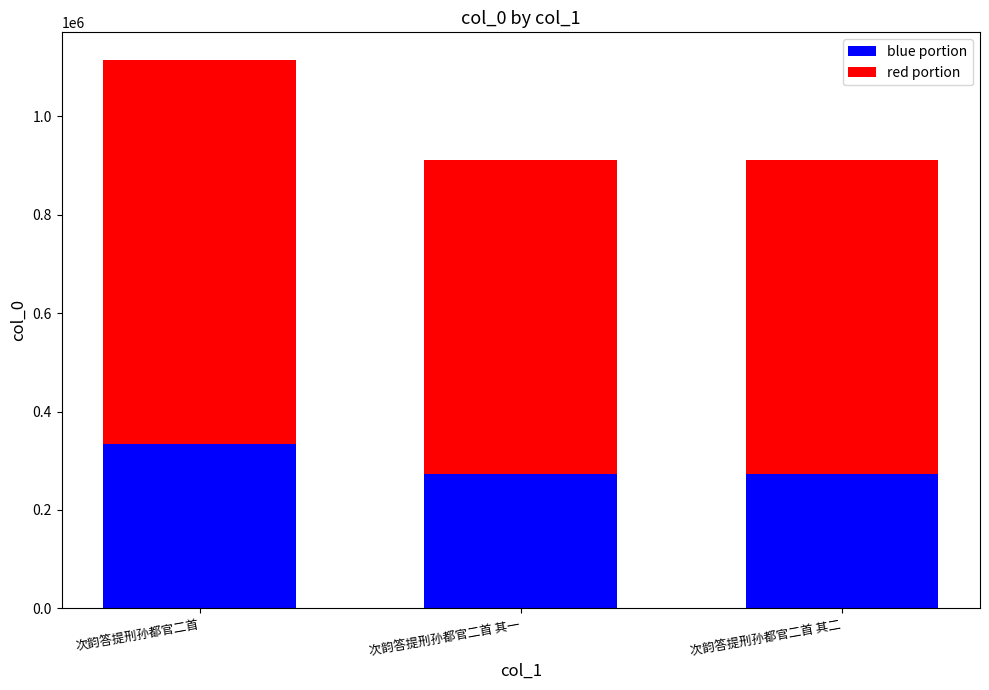

Where does the blue portion series first go above 273237?

次韵答提刑孙都官二首